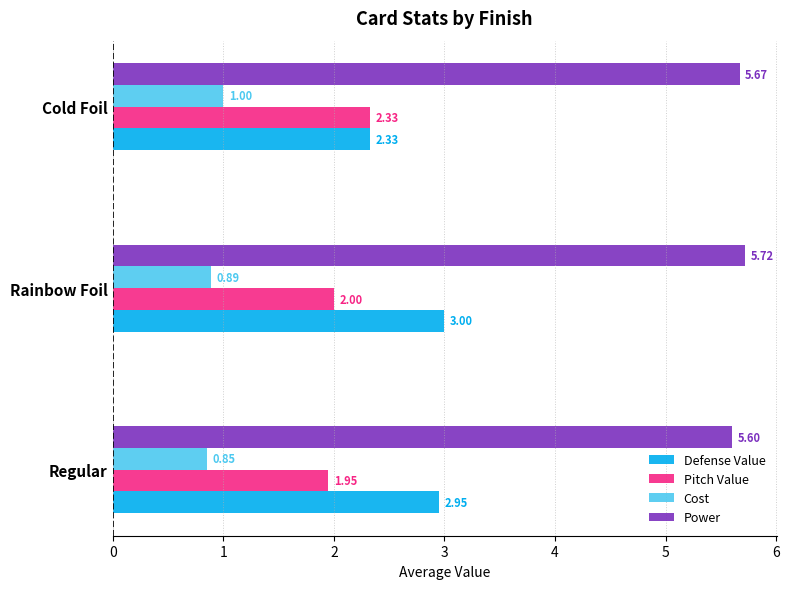

At which label is Power closest to 5?

Regular